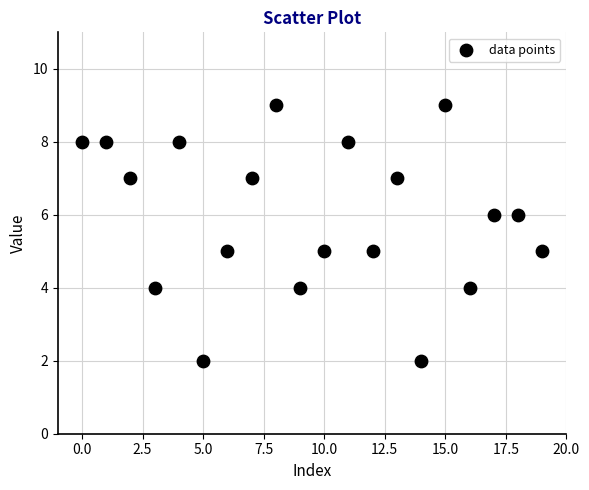

What is the range of Y values (max minus min)?

7